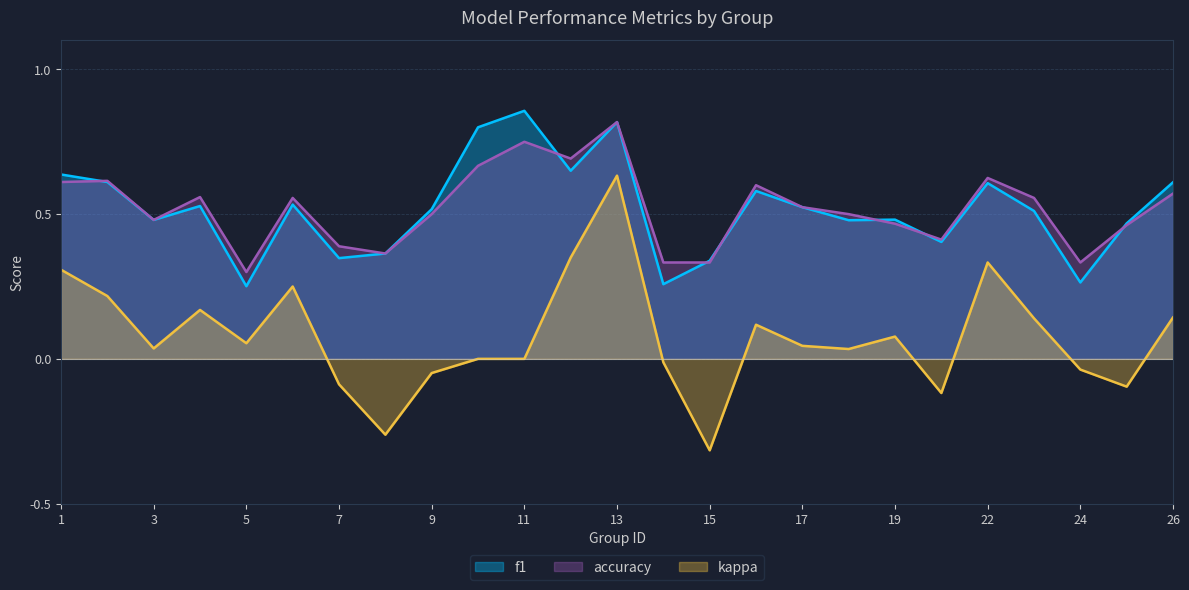

What is the maximum value shown in the chart?

0.9